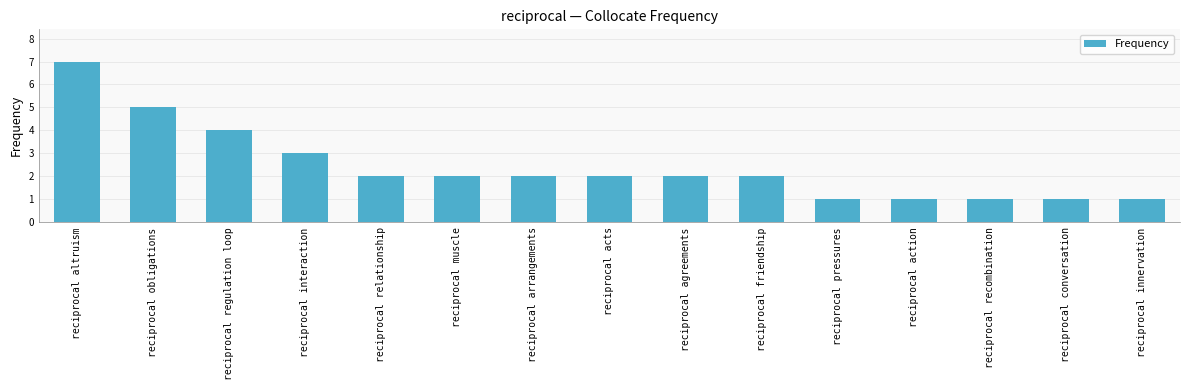

How many series are shown in this chart?

1